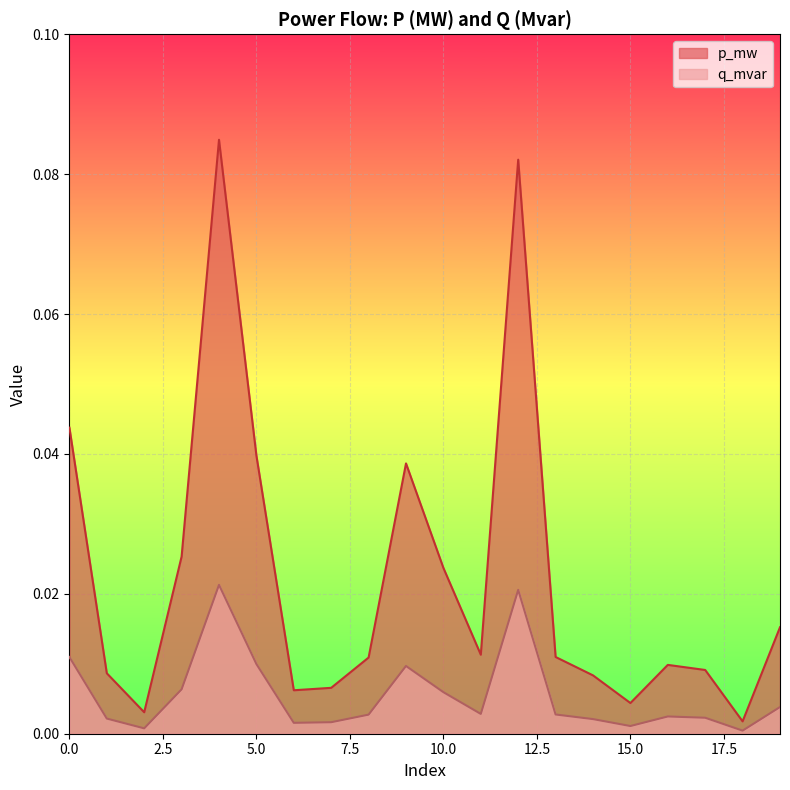

The p_mw series shows 0.0 at 14. True or false?

True